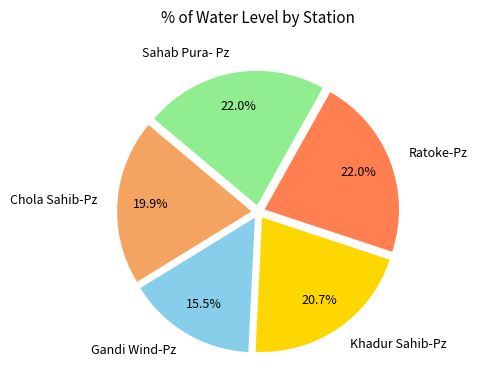

To the nearest percent, what percentage of the pie is Chola Sahib-Pz?

20%